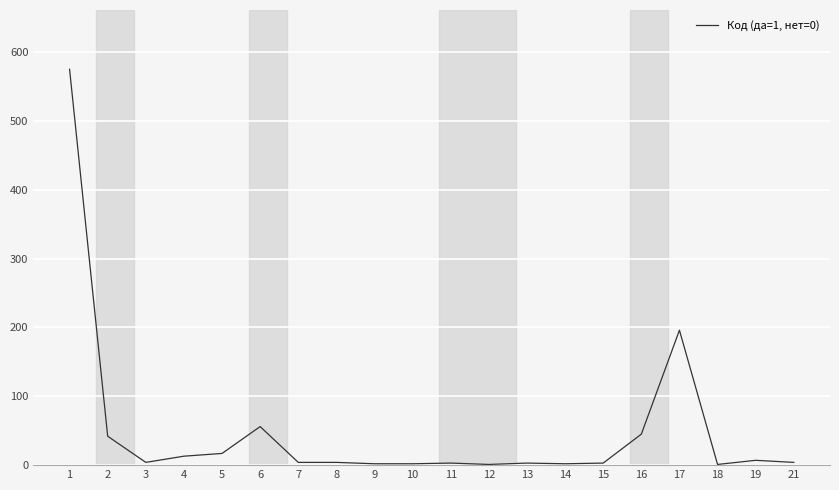

What is the greatest value displayed?

575